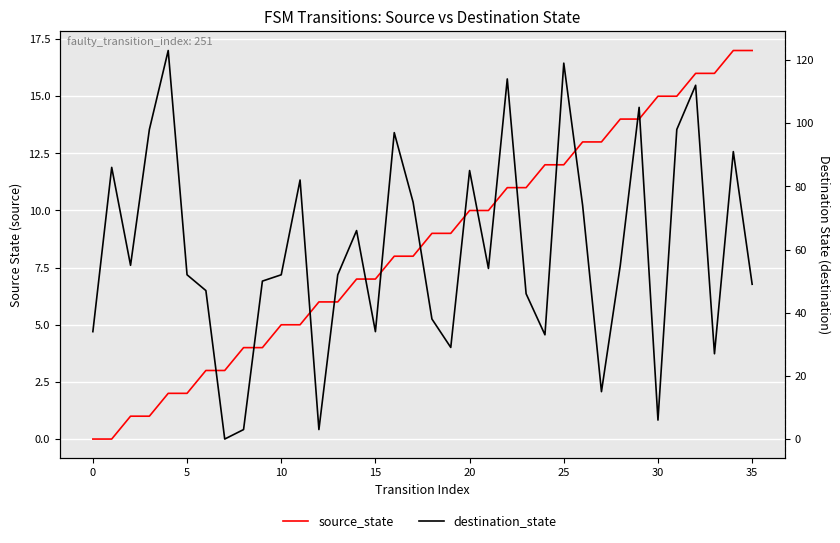

What value does the source_state series have at 14?

7